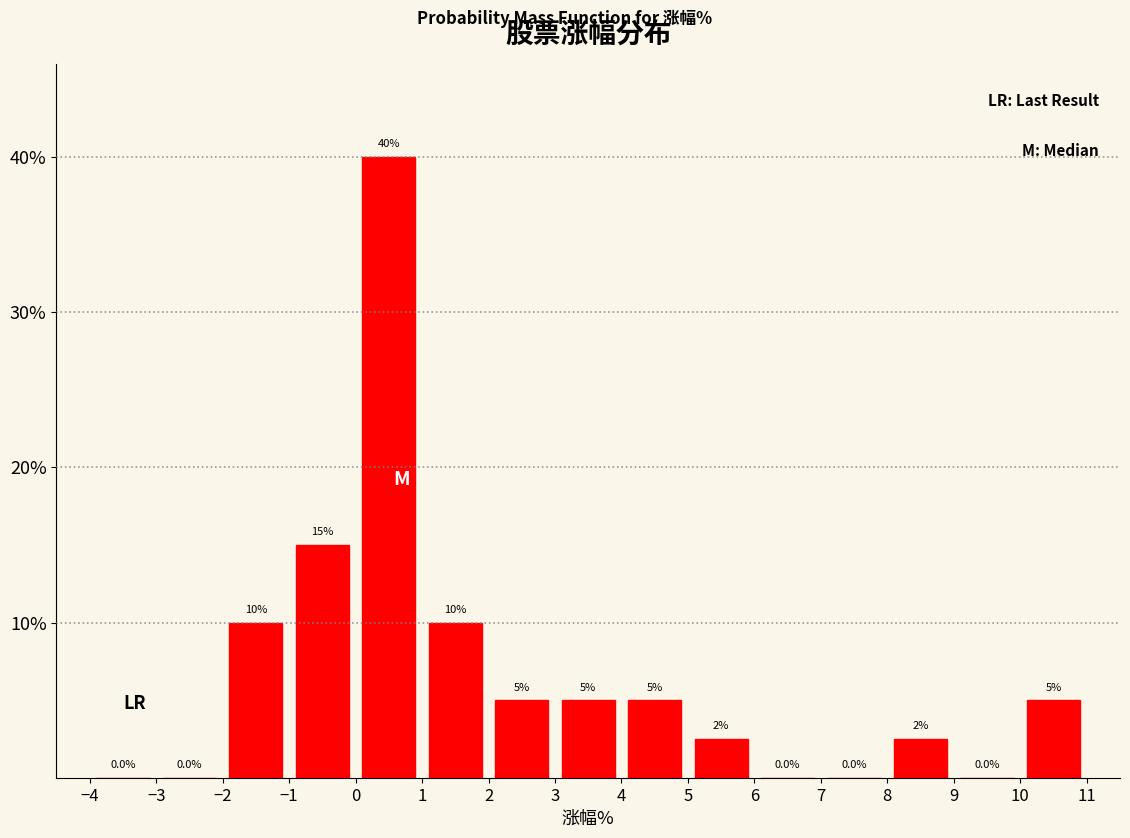

Which range on the x-axis has the tallest bar?

0 to 1